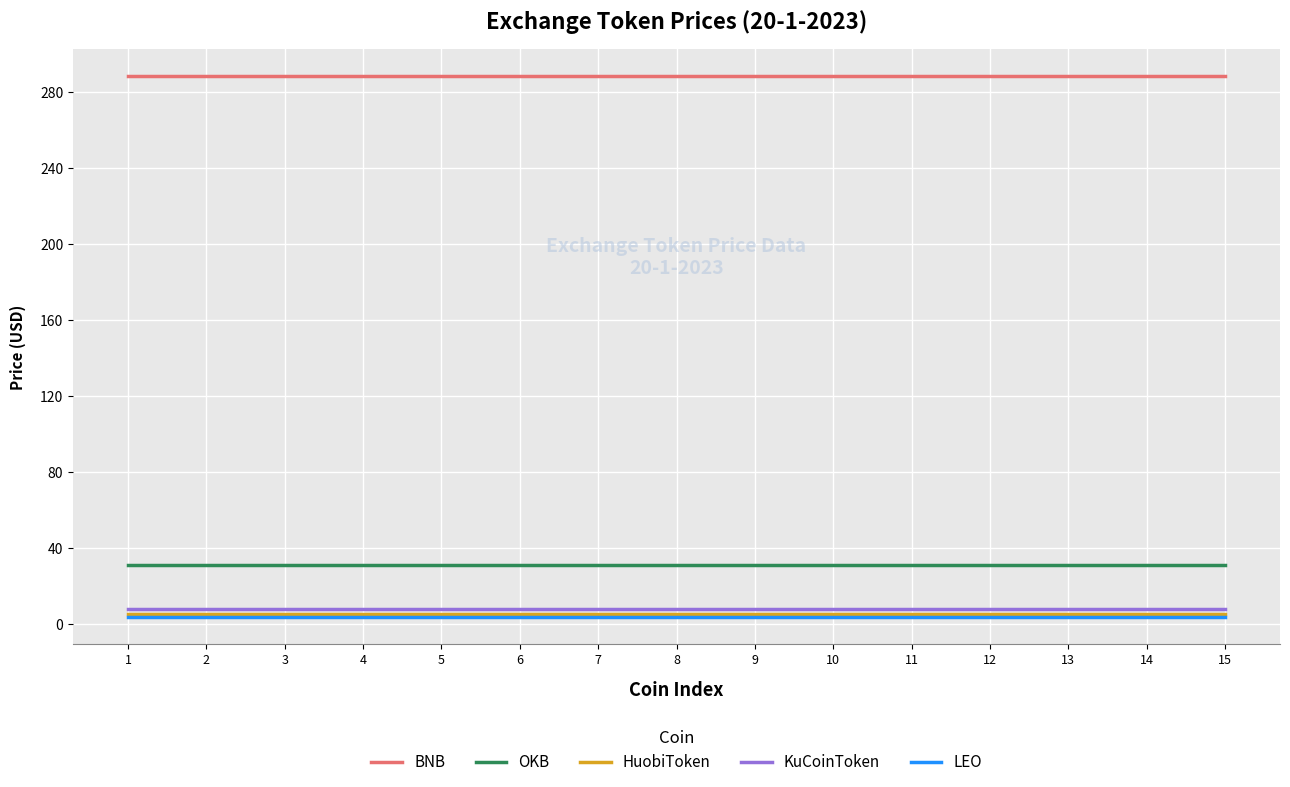

What is the maximum value shown in the chart?

288.3